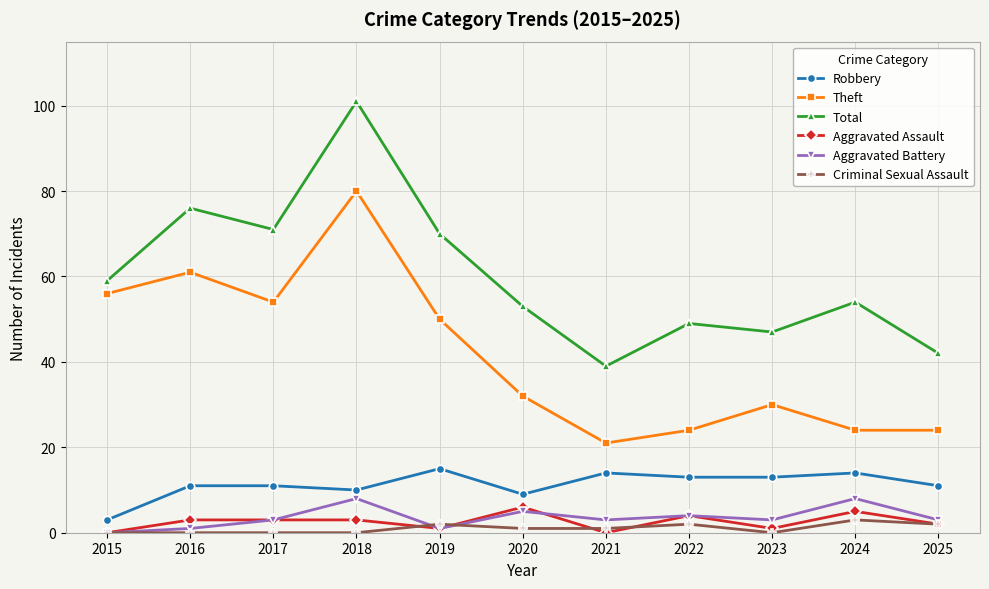

True or false: Aggravated Battery and Theft intersect in this chart.

False